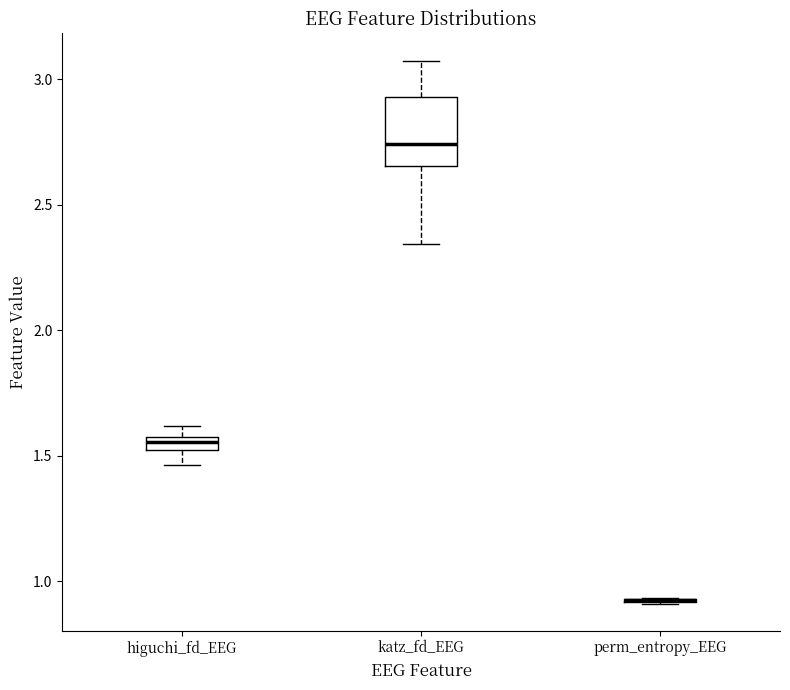

Where is the upper edge of the box for higuchi_fd_EEG on the y-axis? The values are not printed on the chart, so give them approximately, as read against the axis.

1.60